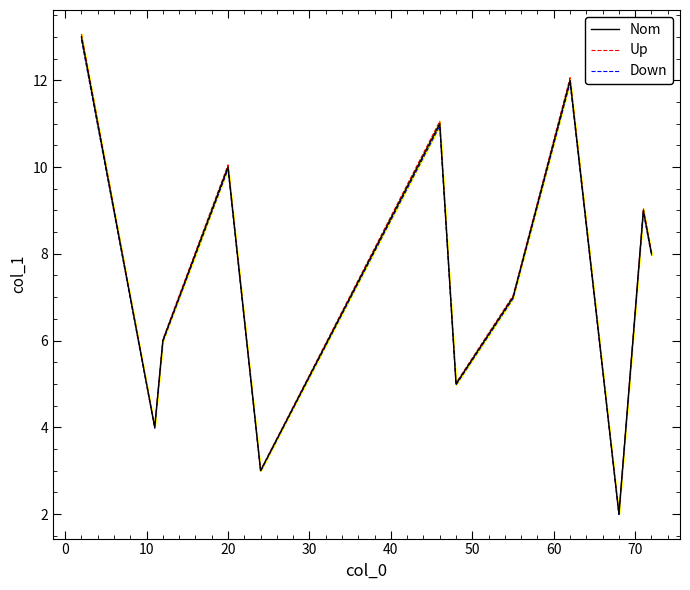

What is the maximum value for Nom?

13